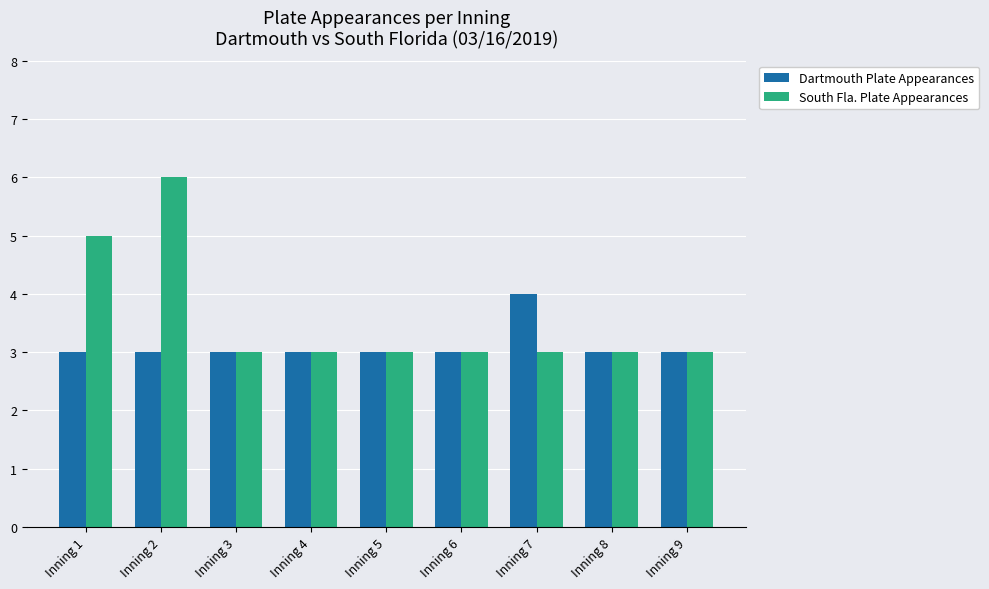

Reading right to left, extract all data points from this chart.

Dartmouth Plate Appearances: 3	3	4	3	3	3	3	3	3
South Fla. Plate Appearances: 3	3	3	3	3	3	3	6	5